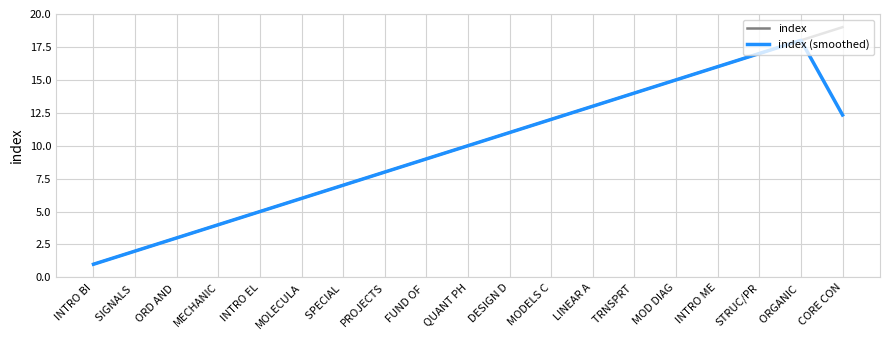

What position from the left is DESIGN D?

11